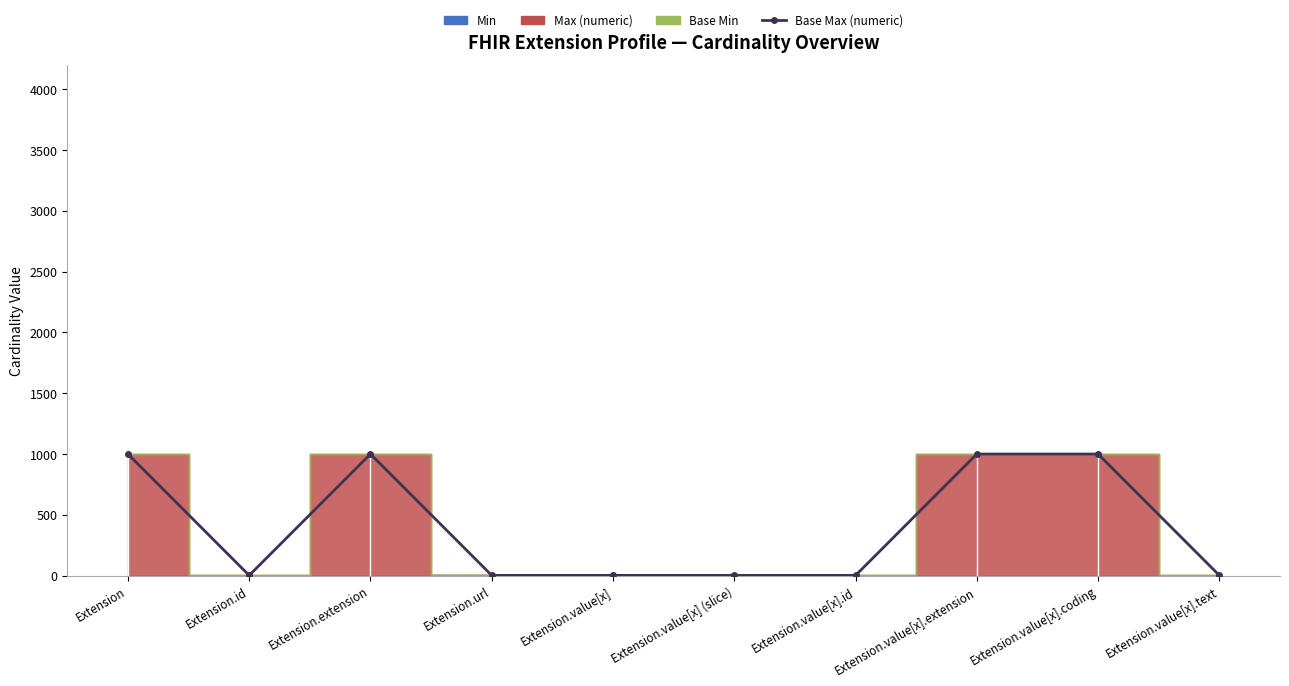

Which label corresponds to the largest value in the chart?

Extension